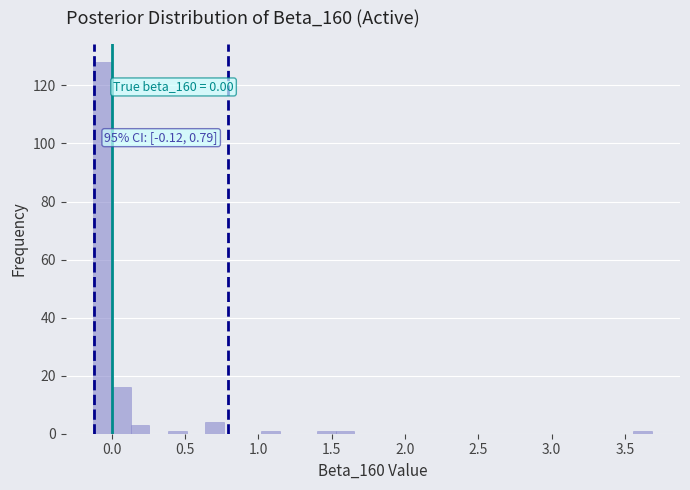

Around what value on the x-axis is the tallest bar? Give the approximate position of its centre, as read against the axis.

-0.05